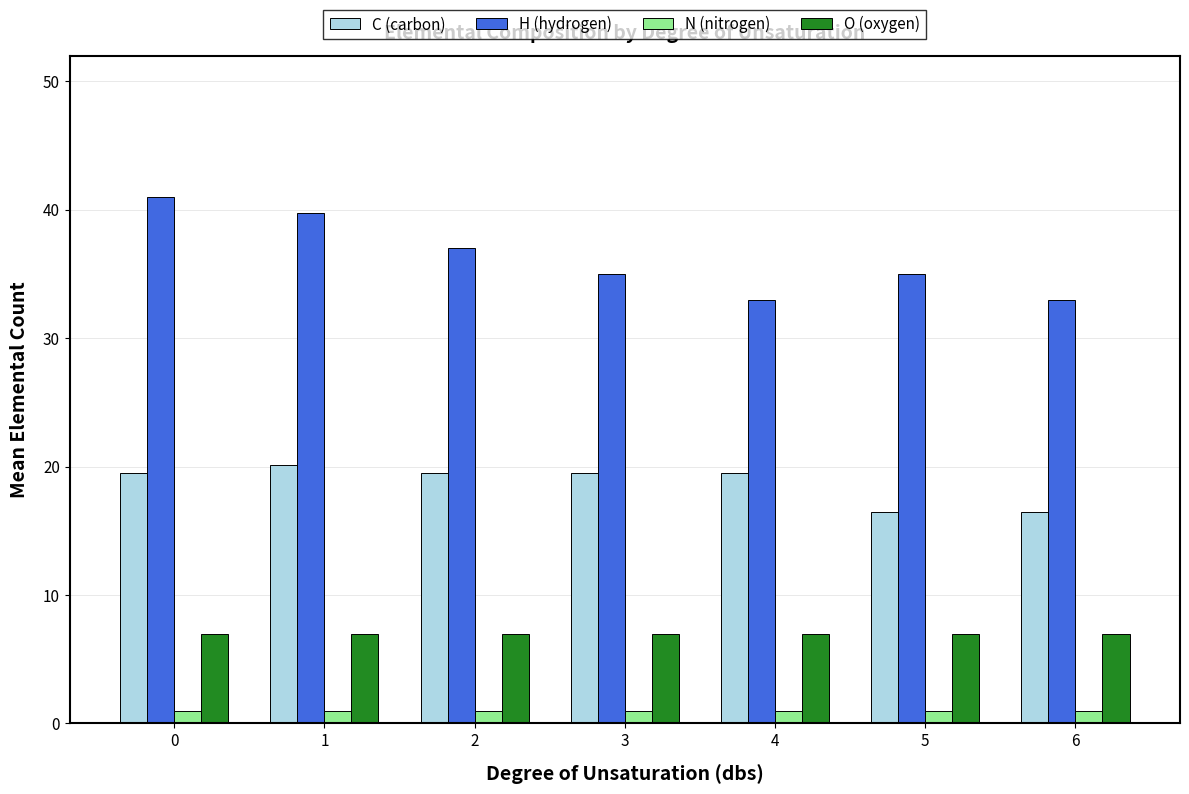

Which series changed the most between 2 and 3?

H (hydrogen)